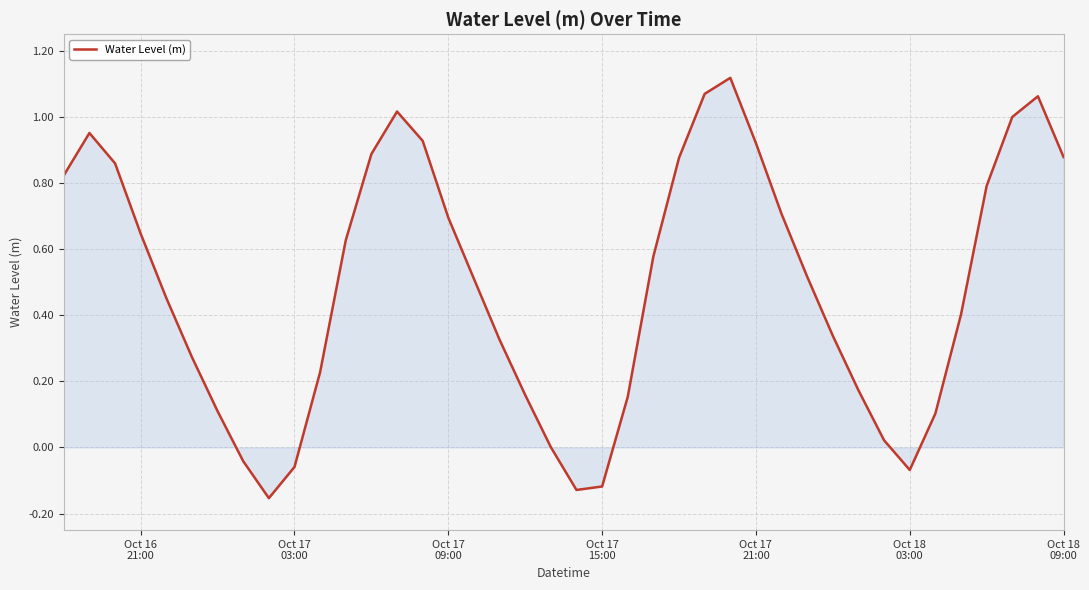

What is the difference between the maximum and minimum values?

1.3